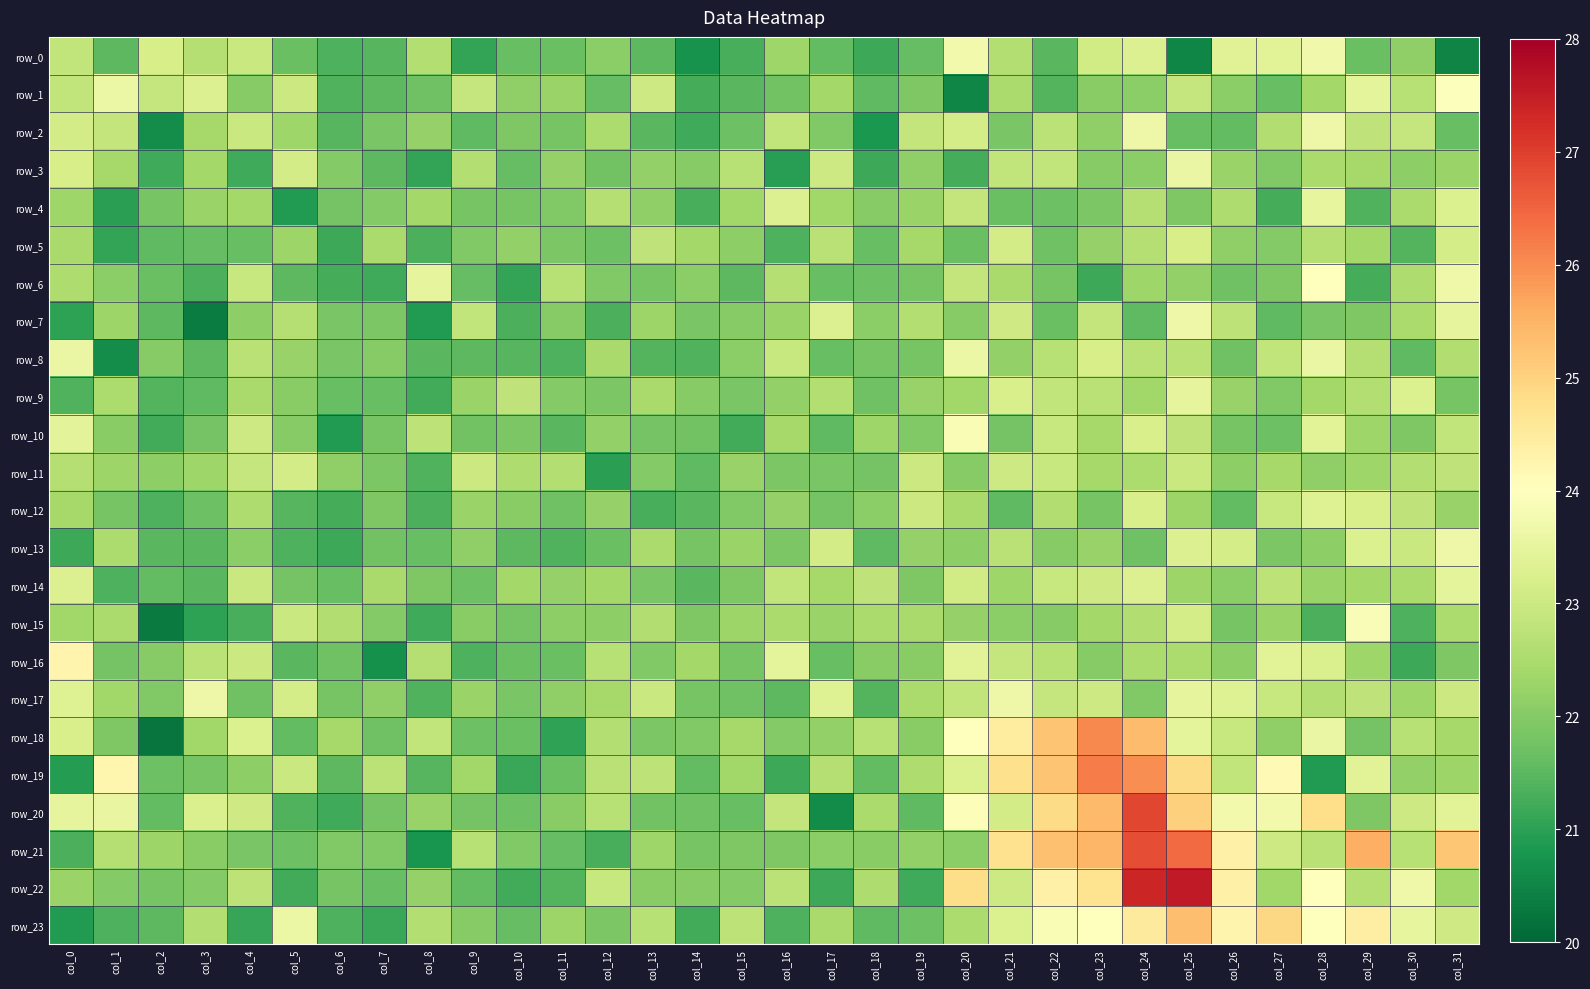

Reading left to right, list all the values displayed in this chart.

row_0: 22.8	21.5	23.2	22.6	23.0	21.7	21.4	21.5	22.6	21.1	21.6	21.7	22.1	21.5	20.7	21.3	22.3	21.6	21.2	21.6	23.7	22.6	21.5	23.1	23.3	20.5	23.3	23.4	23.7	21.7	22.1	20.5
row_1: 22.8	23.6	22.9	23.3	22.0	23.0	21.4	21.5	21.7	22.9	22.1	22.3	21.6	23.0	21.3	21.5	21.8	22.4	21.5	21.9	20.5	22.5	21.4	22.0	22.1	22.9	22.1	21.6	22.4	23.5	22.7	23.9
row_2: 23.1	22.9	20.7	22.4	23.0	22.3	21.4	21.9	22.2	21.5	21.9	21.8	22.5	21.5	21.2	21.7	22.8	21.9	20.8	22.9	23.1	21.8	22.7	22.1	23.6	21.7	21.6	22.6	23.6	22.8	22.9	21.7
row_3: 23.2	22.4	21.2	22.4	21.2	23.1	22.0	21.5	21.1	22.6	21.6	22.2	21.8	22.2	22.0	22.7	20.9	23.0	21.2	22.2	21.3	22.8	22.8	22.0	22.1	23.6	22.3	22.0	22.5	22.4	22.1	22.3
row_4: 22.3	21.0	21.8	22.3	22.4	20.9	21.8	22.0	22.4	21.8	21.8	21.9	22.6	22.2	21.3	22.4	23.3	22.4	22.0	22.3	22.9	21.7	21.7	21.9	22.6	21.9	22.5	21.3	23.5	21.4	22.5	23.3
row_5: 22.5	21.1	21.5	21.6	21.6	22.3	21.2	22.5	21.3	22.0	22.2	21.9	21.7	22.8	22.4	22.1	21.4	22.7	21.7	22.4	21.7	23.1	21.7	22.2	22.6	23.2	22.1	22.0	22.6	22.4	21.4	23.1
row_6: 22.5	22.1	21.7	21.3	22.9	21.5	21.3	21.2	23.5	21.6	21.1	22.7	22.0	21.8	22.1	21.5	22.6	21.6	21.7	21.8	22.9	22.5	21.8	21.2	22.3	22.2	21.7	21.9	24.0	21.3	22.6	23.7
row_7: 21.0	22.3	21.5	20.4	22.1	22.6	21.9	21.9	20.9	22.8	21.3	22.0	21.3	22.3	21.9	22.0	22.3	23.3	22.1	22.6	22.0	23.0	21.7	22.9	21.5	23.6	22.8	21.5	21.9	21.9	22.5	23.5
row_8: 23.6	20.7	22.0	21.5	22.7	22.2	21.9	22.0	21.5	21.5	21.5	21.4	22.4	21.4	21.4	22.1	22.9	21.6	21.8	21.8	23.6	22.2	22.7	23.2	22.7	22.7	21.7	22.8	23.6	22.7	21.5	22.6
row_9: 21.4	22.5	21.4	21.5	22.5	22.0	21.6	21.6	21.2	22.3	22.8	22.0	21.9	22.4	22.0	21.9	22.2	22.6	21.7	22.2	22.4	23.2	22.8	22.7	22.4	23.5	22.2	22.0	22.4	22.6	23.3	21.8
row_10: 23.4	22.0	21.2	21.8	23.0	22.0	20.9	21.8	22.8	21.8	21.9	21.5	22.2	21.8	21.8	21.2	22.4	21.6	22.3	22.0	23.8	21.8	22.9	22.4	23.2	22.8	21.8	21.7	23.4	22.3	21.9	22.8
row_11: 22.6	22.3	22.1	22.3	22.9	23.1	22.1	21.9	21.4	23.0	22.6	22.6	21.0	22.0	21.5	22.2	21.9	21.9	21.8	23.0	22.0	23.0	22.9	22.4	22.5	23.0	22.1	22.4	22.1	22.3	22.6	22.8
row_12: 22.4	21.8	21.4	21.7	22.5	21.5	21.3	21.9	21.3	22.3	22.0	21.7	22.2	21.3	21.5	22.0	22.2	21.8	22.1	23.0	22.5	21.6	22.6	21.8	23.2	22.3	21.6	22.9	23.3	23.2	22.8	22.2
row_13: 21.2	22.5	21.5	21.5	22.1	21.4	21.2	21.8	21.6	22.1	21.5	21.4	21.7	22.5	21.8	22.3	21.9	23.1	21.6	22.2	22.1	22.7	22.0	22.2	21.7	23.3	23.1	21.9	22.1	23.3	22.9	23.6
row_14: 23.3	21.4	21.6	21.5	22.9	21.8	21.7	22.4	21.9	21.7	22.4	22.2	22.4	21.9	21.5	21.9	22.8	22.4	22.8	21.9	23.1	22.3	22.9	23.0	23.3	22.3	22.1	22.8	22.3	22.4	22.5	23.4
row_15: 22.4	22.5	20.3	21.0	21.3	22.9	22.6	22.0	21.2	22.1	21.8	22.1	22.1	22.6	21.9	22.3	22.5	22.3	22.5	22.5	22.2	22.1	22.0	22.4	22.6	23.1	21.8	22.3	21.3	23.9	21.4	22.5
row_16: 24.3	21.8	22.0	22.7	23.0	21.5	21.7	20.7	22.6	21.4	21.7	21.7	22.7	22.0	22.4	21.8	23.4	21.6	22.0	22.0	23.4	22.9	22.7	22.0	22.5	22.5	22.1	23.4	23.2	22.3	21.2	21.9
row_17: 23.3	22.4	22.0	23.6	21.7	23.1	21.8	22.1	21.4	22.3	21.9	22.1	22.4	23.0	21.8	21.7	21.5	23.3	21.4	22.5	22.8	23.7	22.9	23.0	22.0	23.5	23.3	22.9	22.6	22.8	22.3	23.0
row_18: 23.2	21.9	20.2	22.4	23.3	21.6	22.4	21.7	22.8	21.7	21.7	21.0	22.6	21.9	21.9	22.4	22.0	22.2	22.7	22.1	24.0	24.5	25.2	26.0	25.4	23.4	22.9	22.1	23.6	21.8	22.7	22.4
row_19: 20.9	24.2	21.7	21.8	22.1	23.0	21.5	22.7	21.5	22.4	21.1	21.7	22.7	22.8	21.6	22.4	21.2	22.6	21.6	22.6	23.3	24.8	25.2	26.2	26.0	24.9	22.8	24.1	20.9	23.4	22.2	22.3
row_20: 23.5	23.5	21.6	23.2	23.0	21.4	21.2	21.8	22.2	21.8	21.7	22.0	22.7	21.8	21.7	21.6	22.9	20.6	22.5	21.6	23.9	23.1	24.9	25.4	26.9	25.0	23.7	23.7	24.8	21.9	23.0	23.4
row_21: 21.3	22.6	22.3	22.0	21.9	21.7	22.0	22.0	20.8	22.7	22.0	21.6	21.3	22.3	21.8	21.9	21.9	22.1	22.0	22.2	22.1	24.7	25.3	25.5	26.8	26.4	24.4	23.0	22.7	25.5	22.7	25.2
row_22: 22.3	22.0	21.8	22.0	22.8	21.2	21.8	21.6	22.2	21.6	21.2	21.4	22.9	22.0	22.0	22.0	22.7	21.2	22.6	21.2	24.8	23.0	24.4	24.7	27.4	27.5	24.4	22.4	24.0	22.6	23.7	22.4
row_23: 20.9	21.3	21.5	22.6	21.1	23.6	21.4	21.1	22.6	22.0	21.6	22.3	21.9	22.7	21.2	22.8	21.4	22.4	21.6	21.7	22.5	23.3	23.9	24.0	24.5	25.3	24.3	24.9	24.0	24.4	23.5	23.0